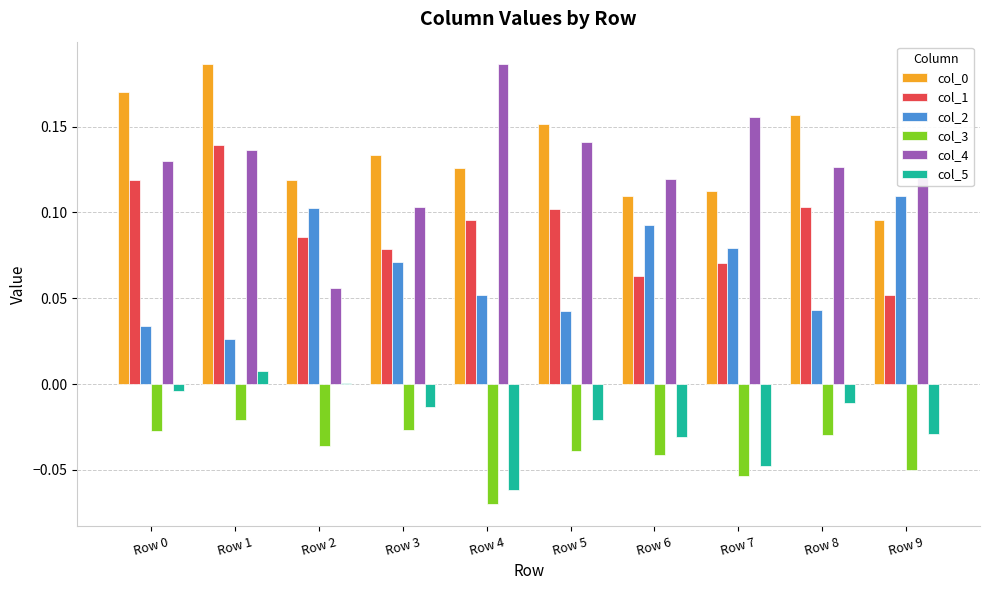

True or false: col_2 has a value of 0.0 at Row 5.

True